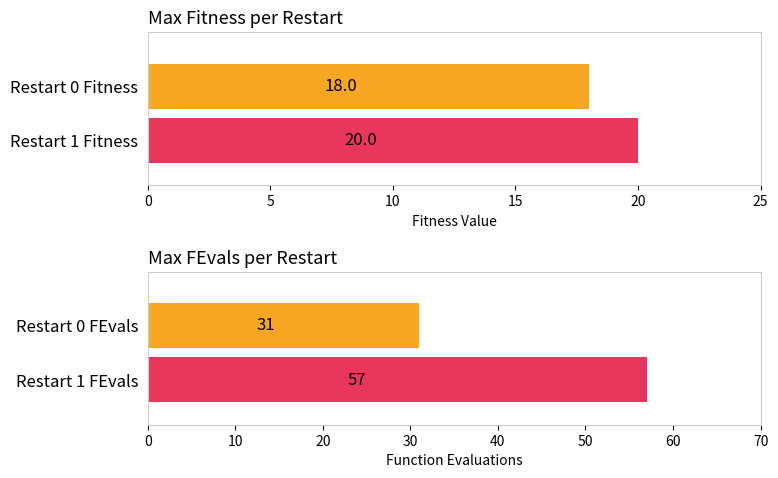

Where does the FEvals series first go above 31?

1